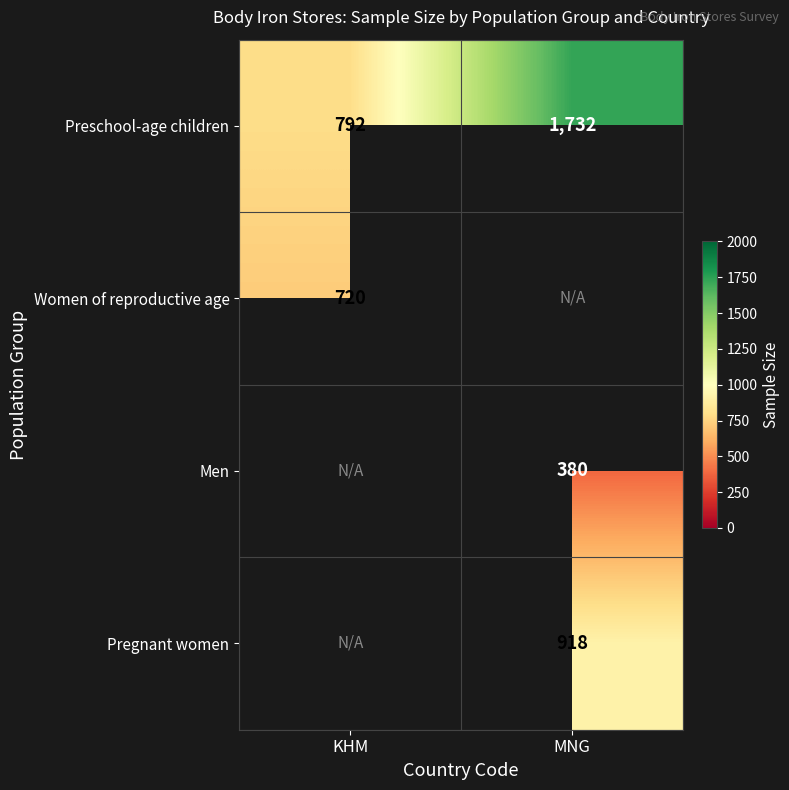

True or false: Pregnant women has a value of 1480 at MNG.

False